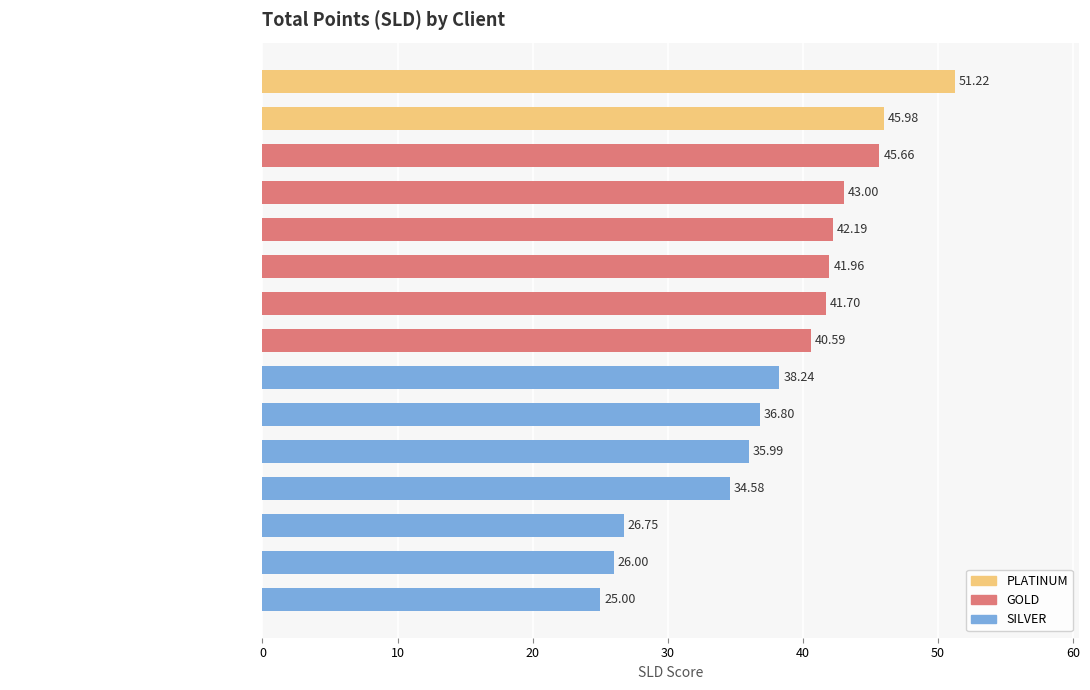

Which label corresponds to the smallest value in the chart?

CCE CONSTRUCCIONES CIVILES Y ES…